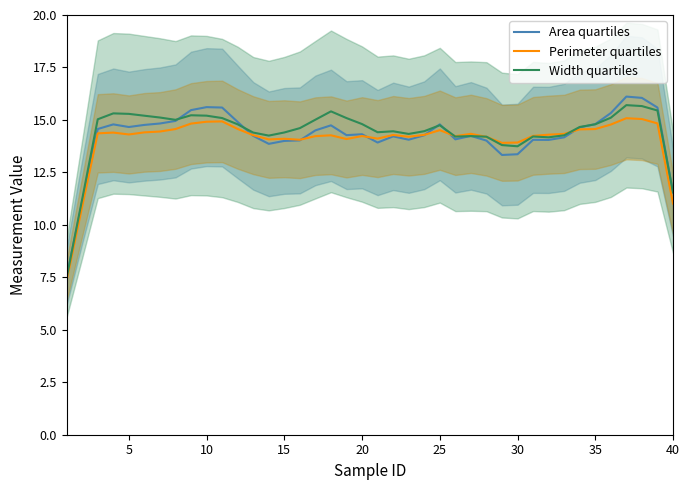

How many intersections are there between Perimeter quartiles and Width quartiles?

4